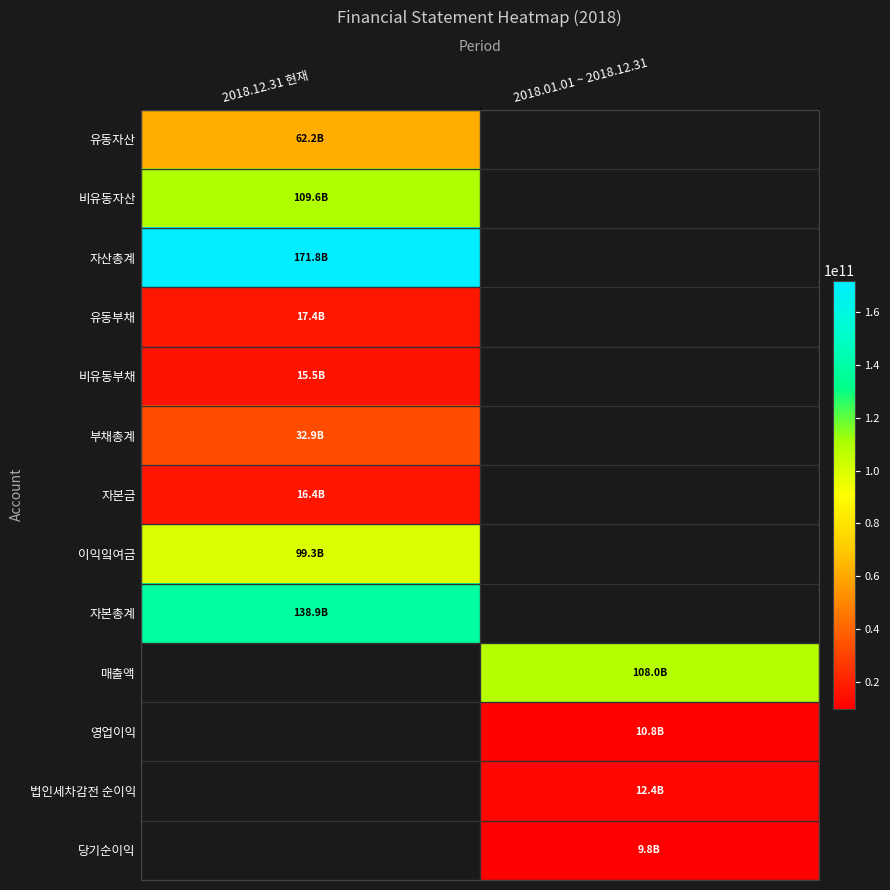

At how many categories does at least one series exceed 104482809784?

2